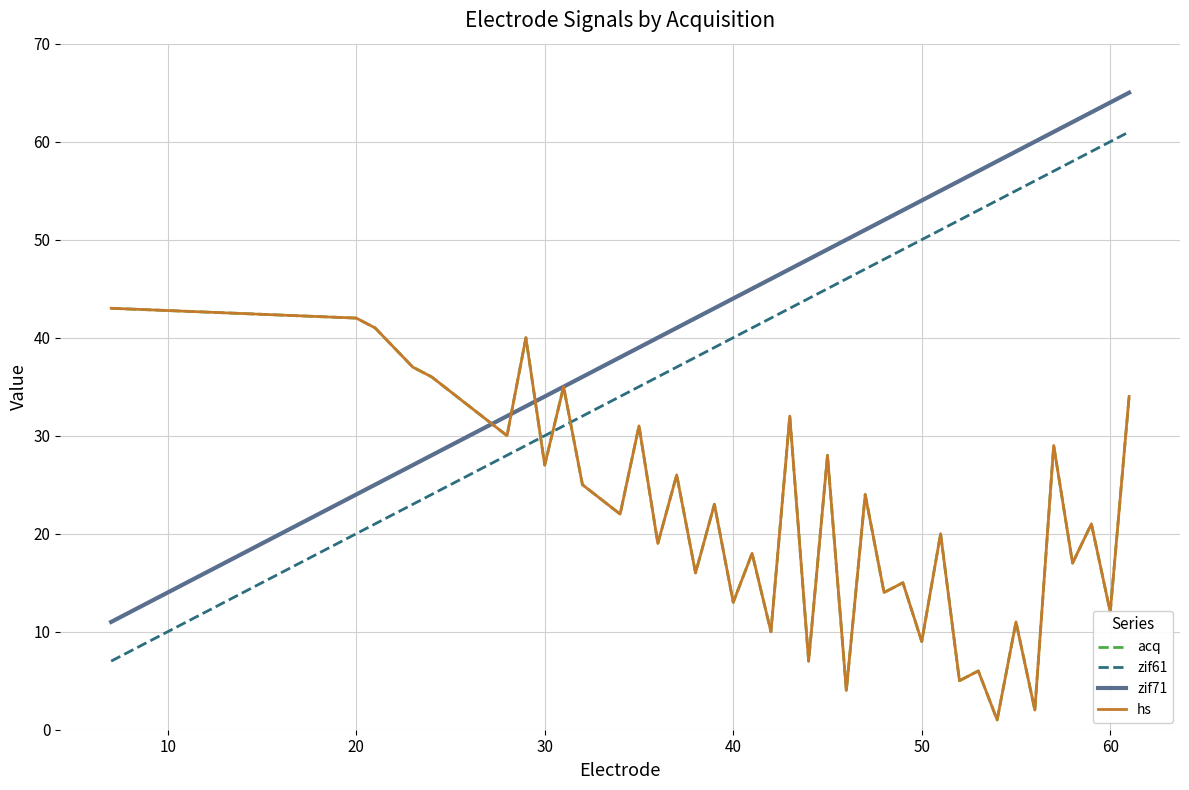

How many lines are shown in the chart?

4